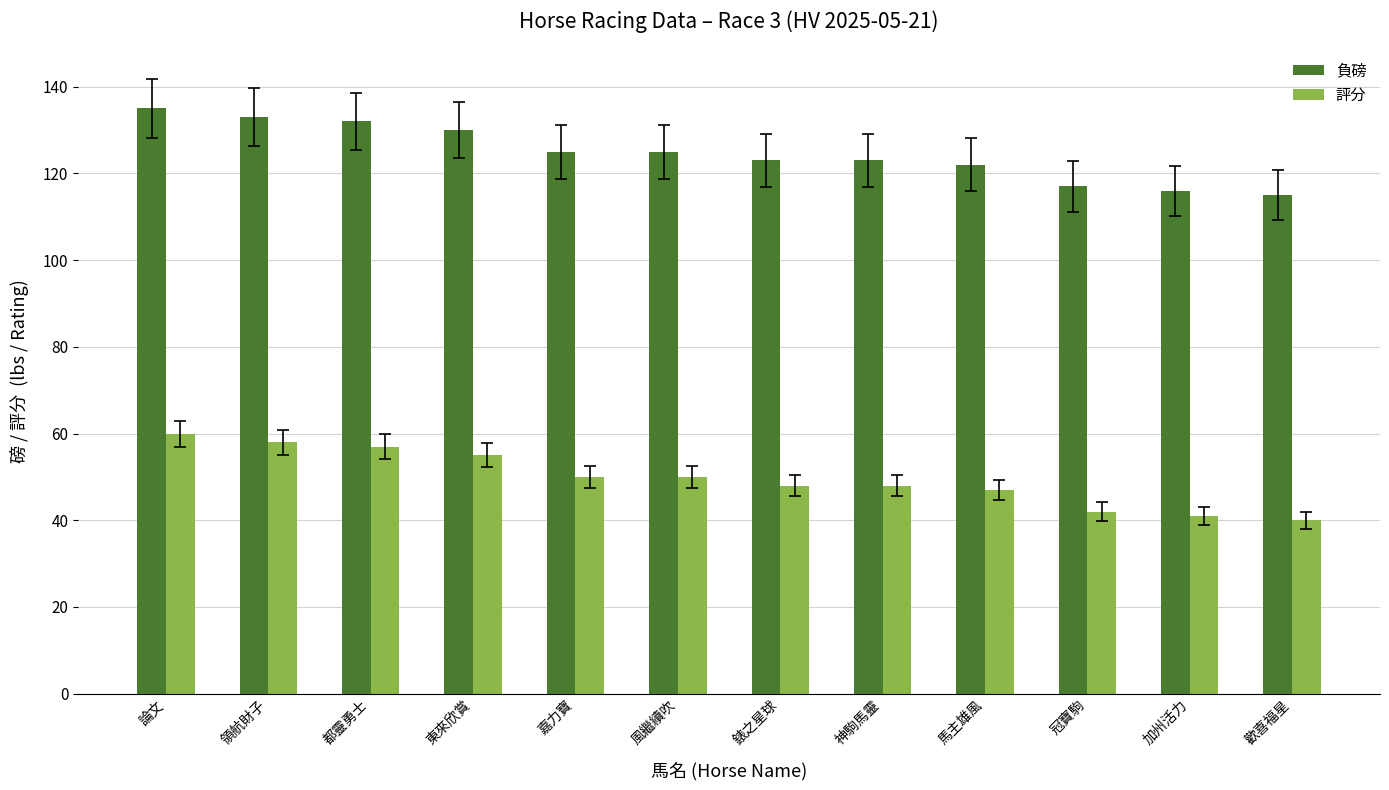

Where does the 負磅 series first go above 125?

論文